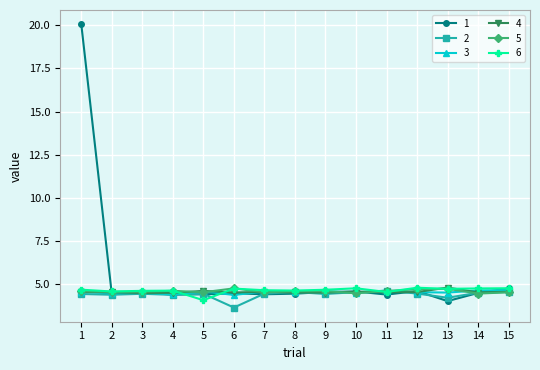

What is the difference between the highest and lowest values at 7?

0.2